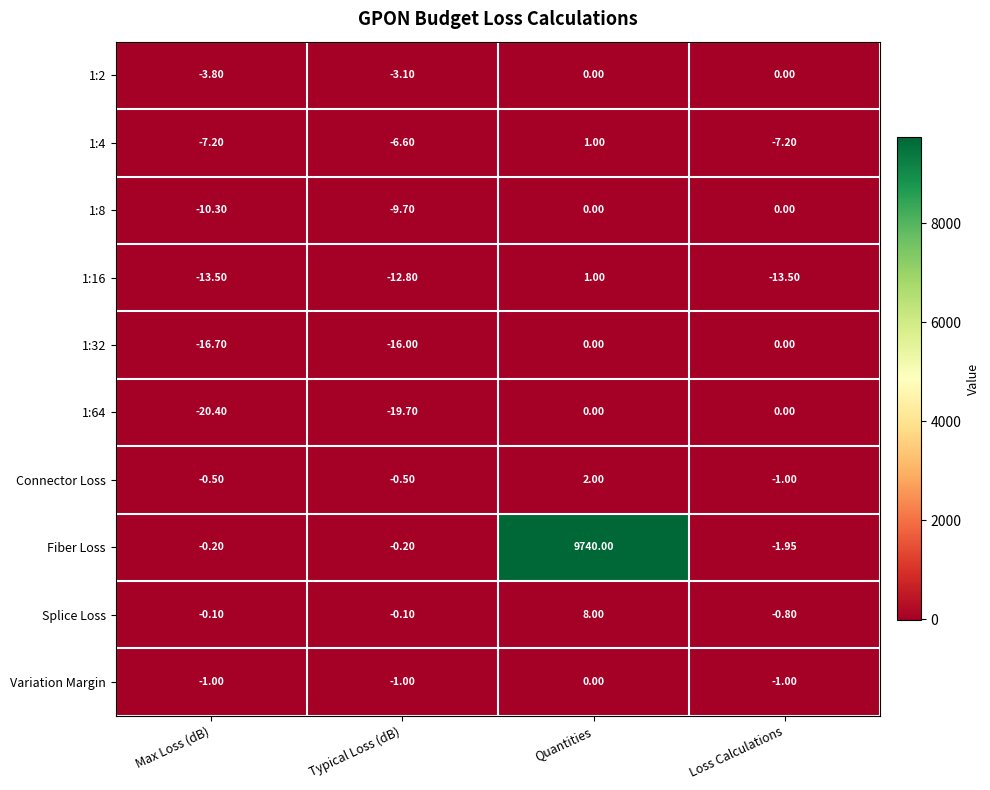

Count the number of categories in the chart.

4